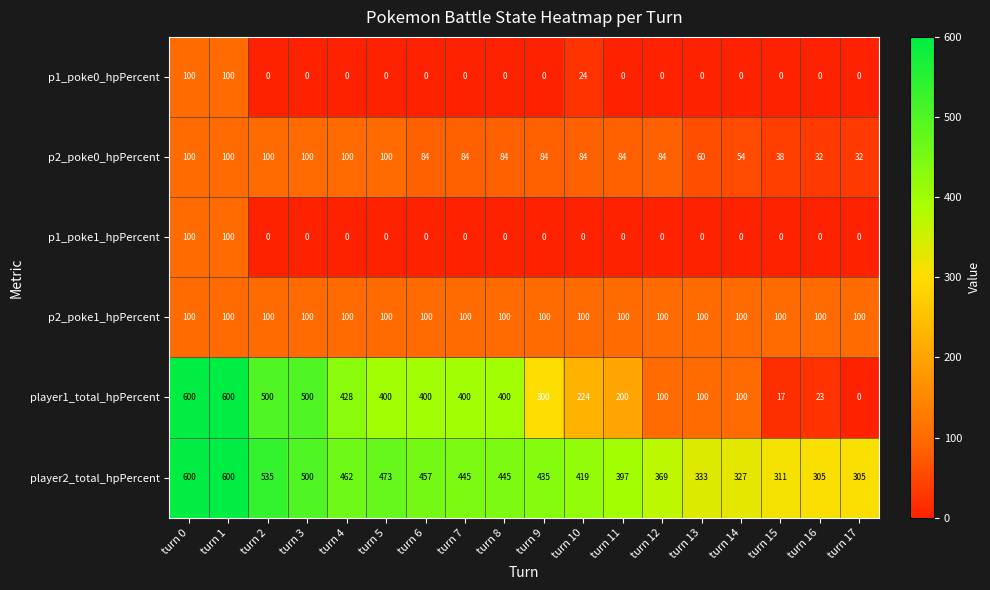

What is the sum of all p2_poke1_hpPercent values?

1800